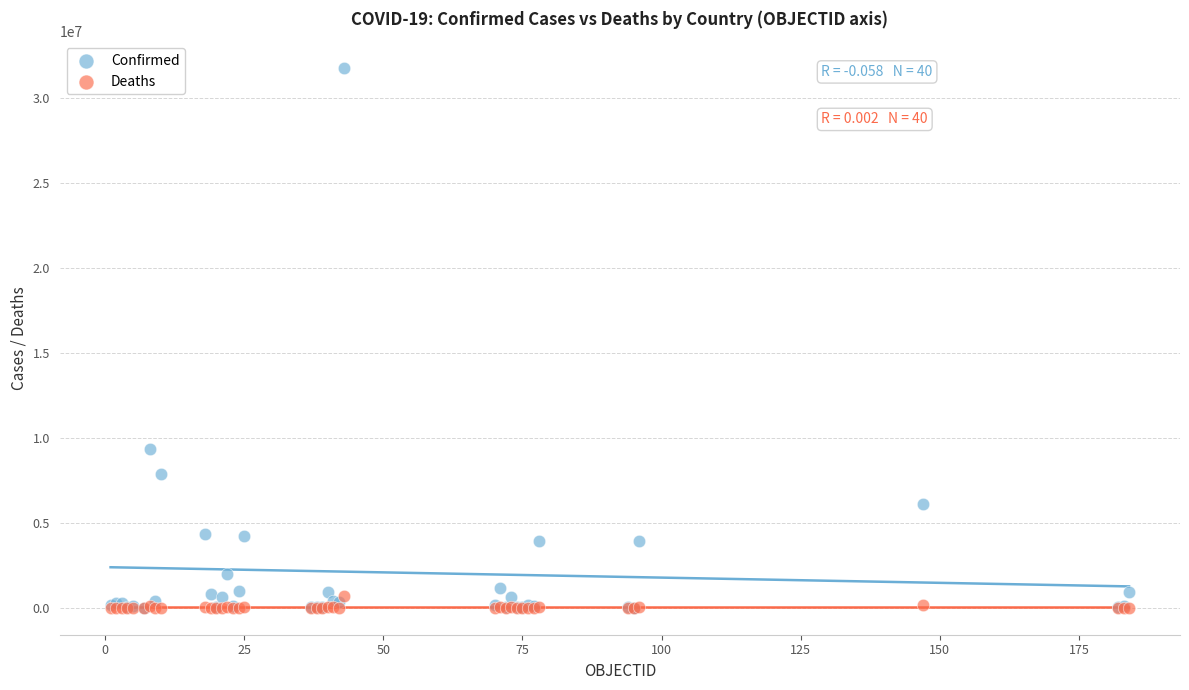

In the Confirmed series, what Y value is closest to 15880944?

9341492